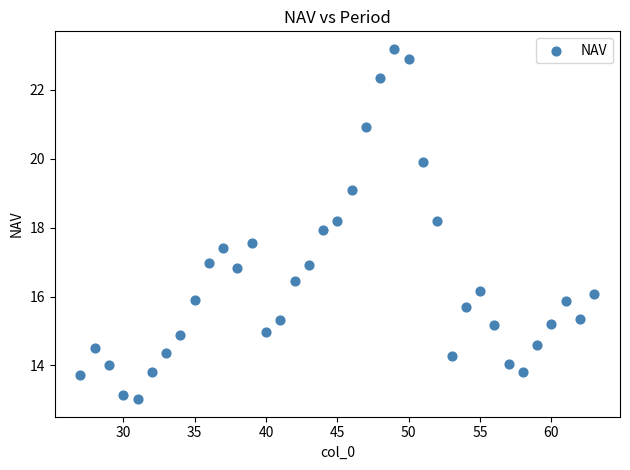

What is the range of Y values (max minus min)?

10.2